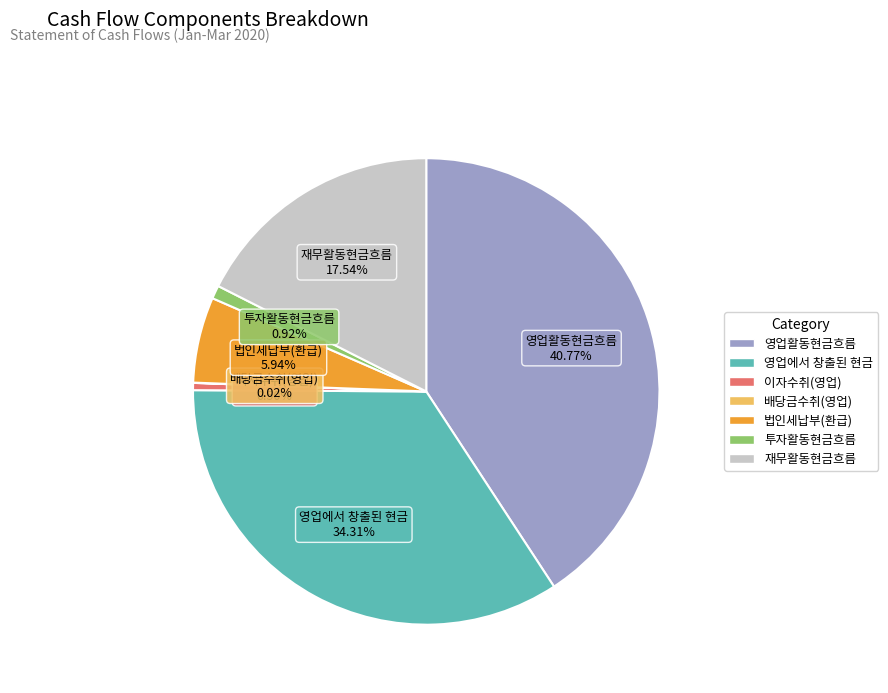

Does 영업활동현금흐름 account for over 50% of the chart?

No